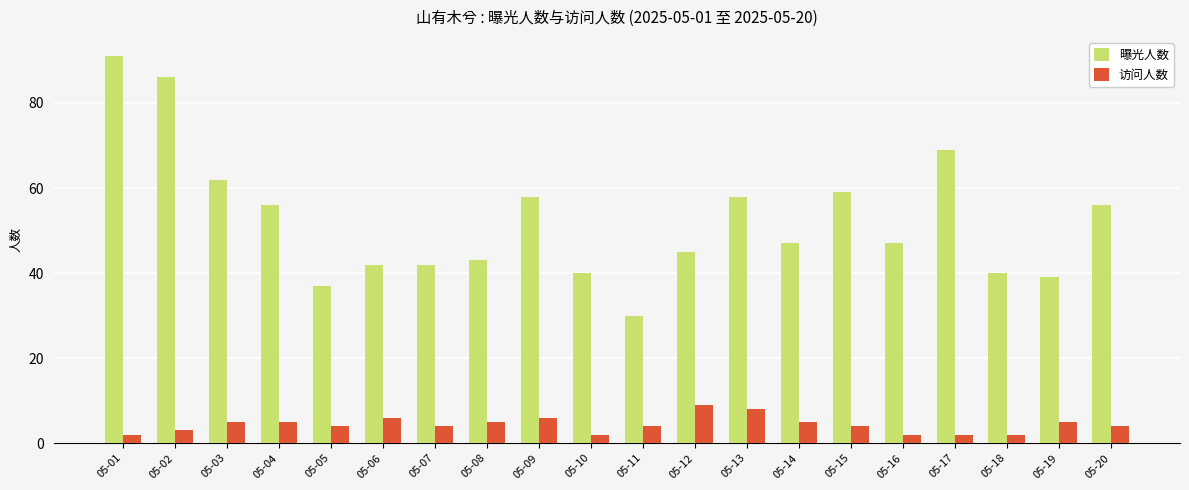

The value of 曝光人数 at 05-14 is 47. True or false?

True